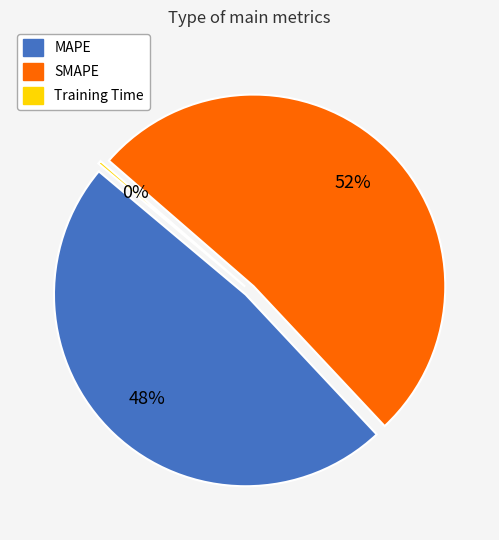

To the nearest percent, what is the average slice percentage?

33%